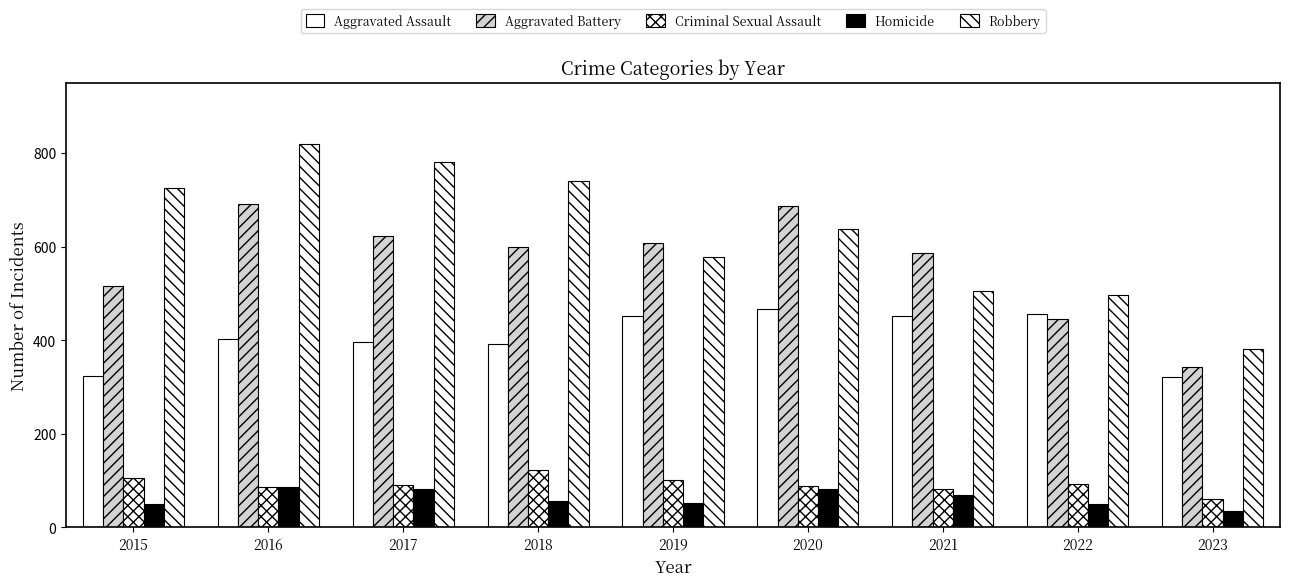

Does the chart contain any negative values?

No